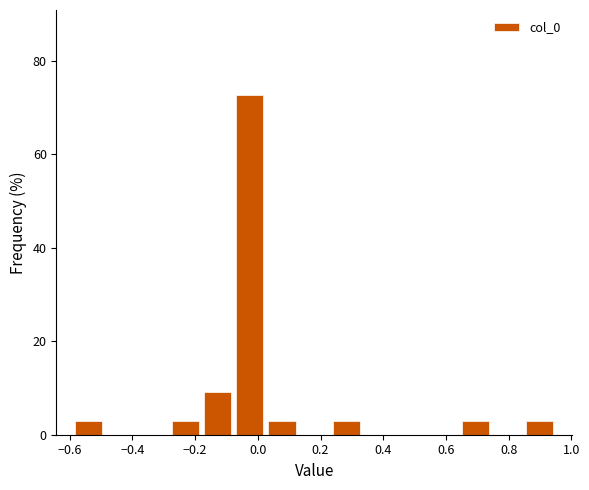

Reading left to right, list every bar in this chart as the range it spans on the x-axis followed by its height. Neither the bar edges nor the heights are printed on the chart, so give them approximately, as read against the axes.

-0.60 to -0.48: 4
-0.48 to -0.38: 0
-0.38 to -0.28: 0
-0.28 to -0.18: 4
-0.18 to -0.08: 10
-0.08 to 0.02: 72
0.02 to 0.12: 4
0.12 to 0.24: 0
0.24 to 0.34: 4
0.34 to 0.44: 0
0.44 to 0.54: 0
0.54 to 0.64: 0
0.64 to 0.74: 4
0.74 to 0.84: 0
0.84 to 0.96: 4